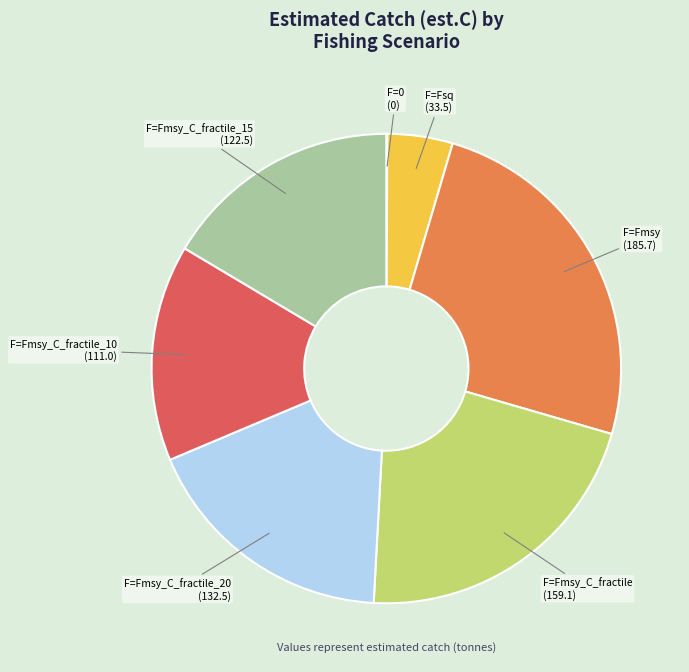

Approximately how many times larger is the value at F=Fmsy_C_fractile_20 compared to F=Fmsy_C_fractile_10?

1.2